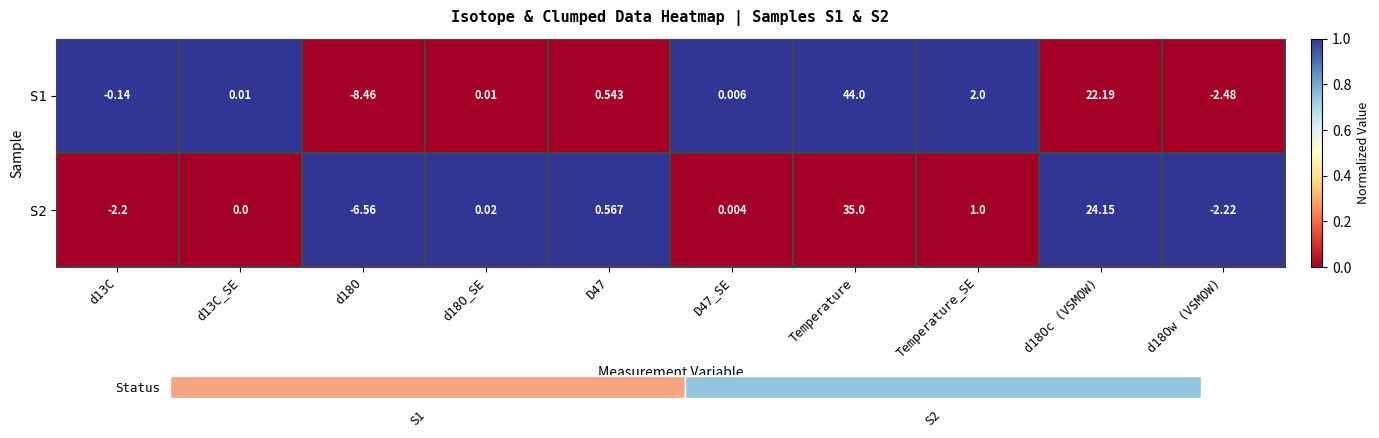

At how many categories does at least one series exceed 0?

10